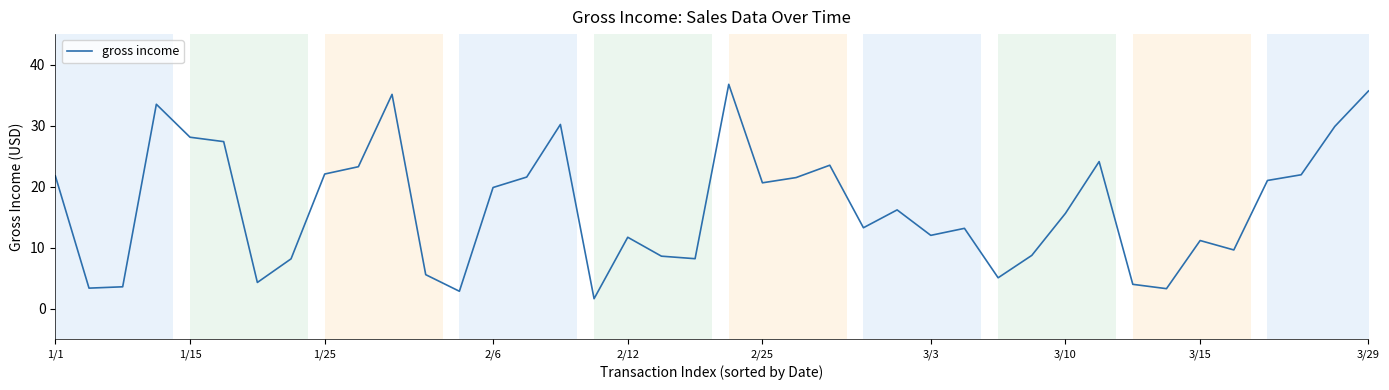

What is the smallest value displayed?

1.7